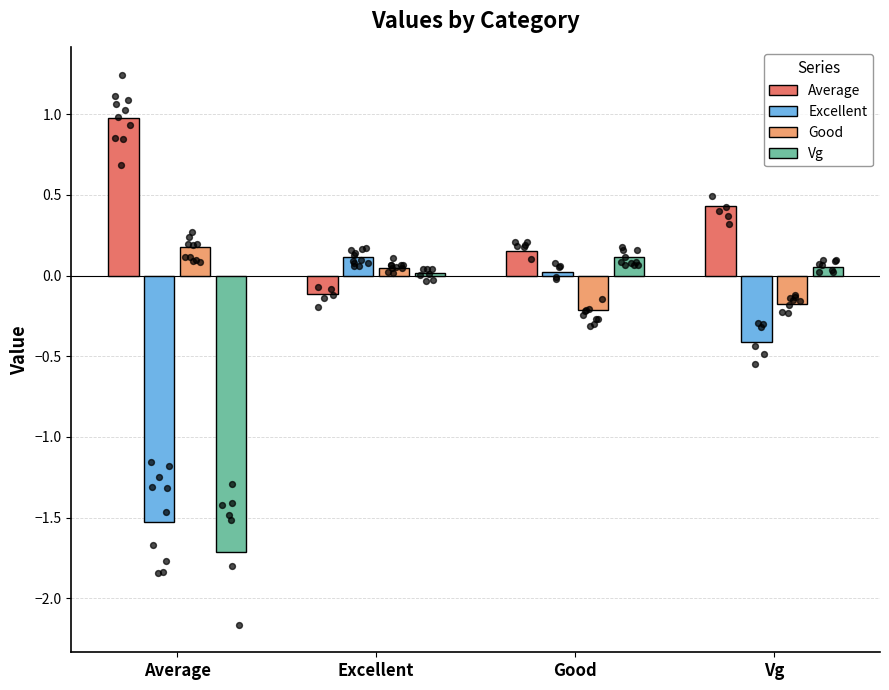

What is the total value across all series at Good?

0.1